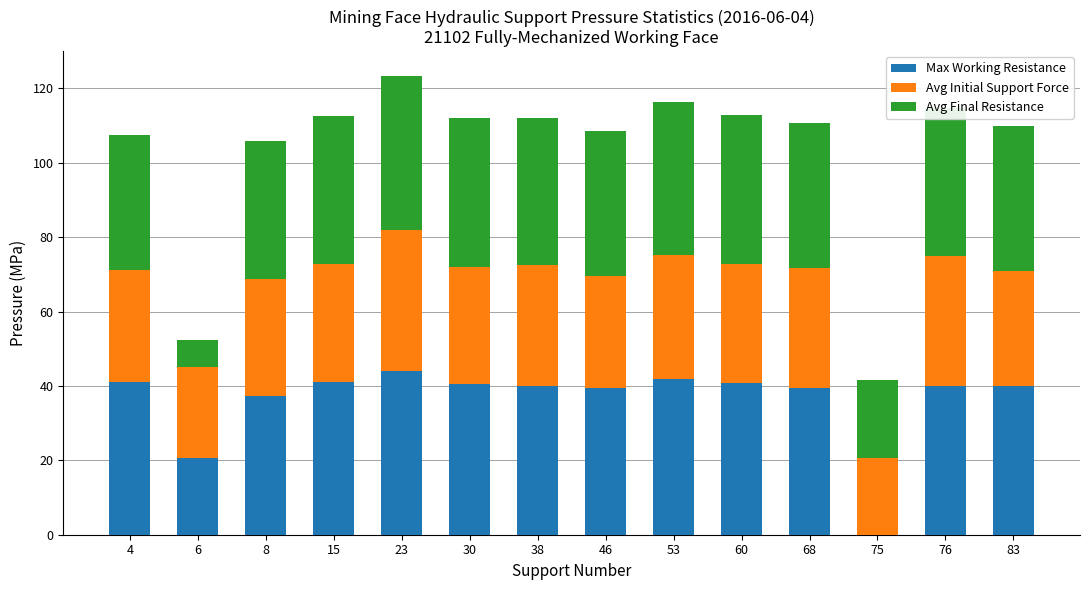

What value does the Max Working Resistance series have at 68?

39.5